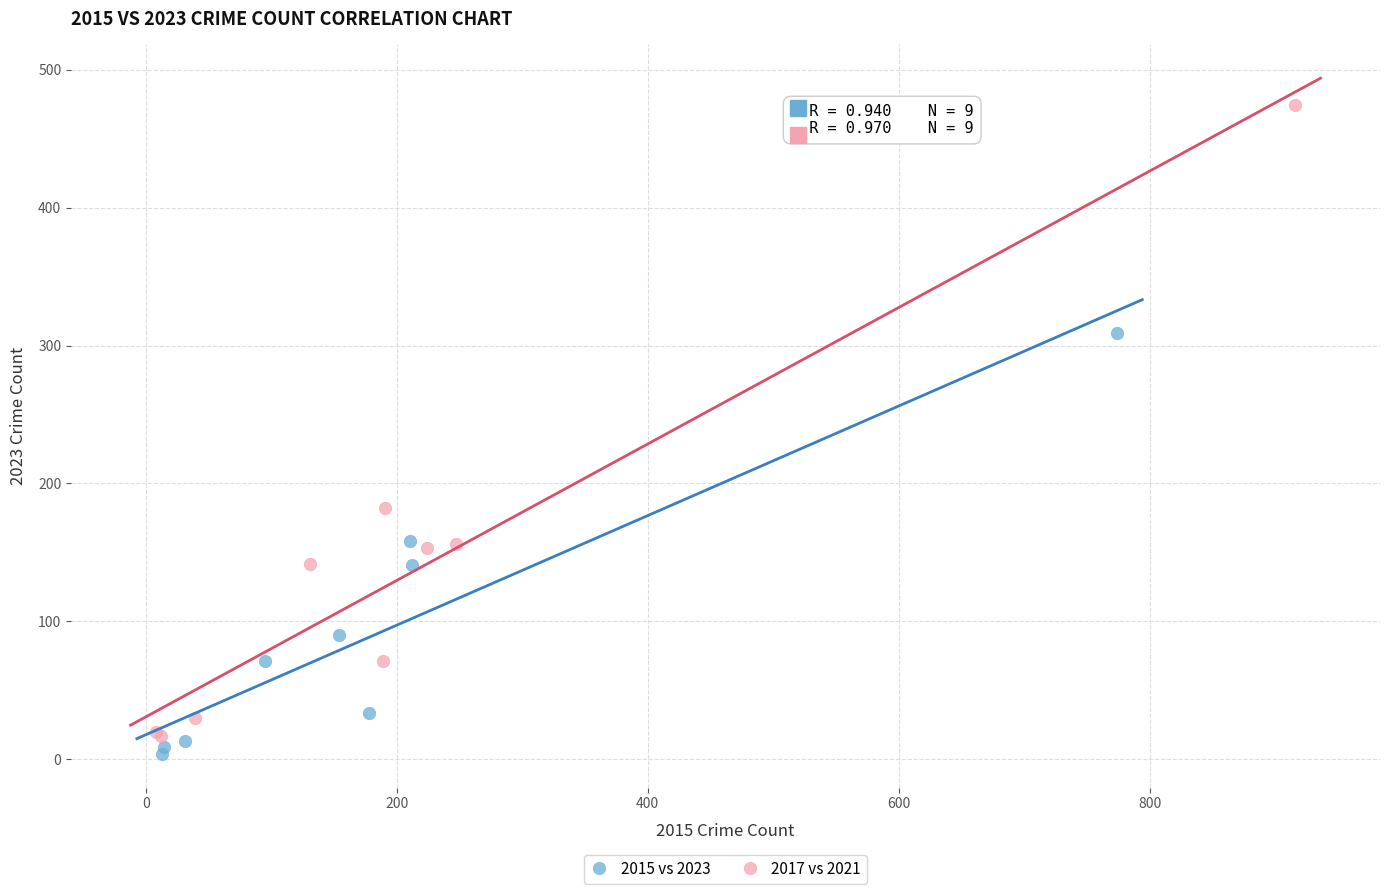

Which series reaches the maximum Y coordinate?

2017 vs 2021